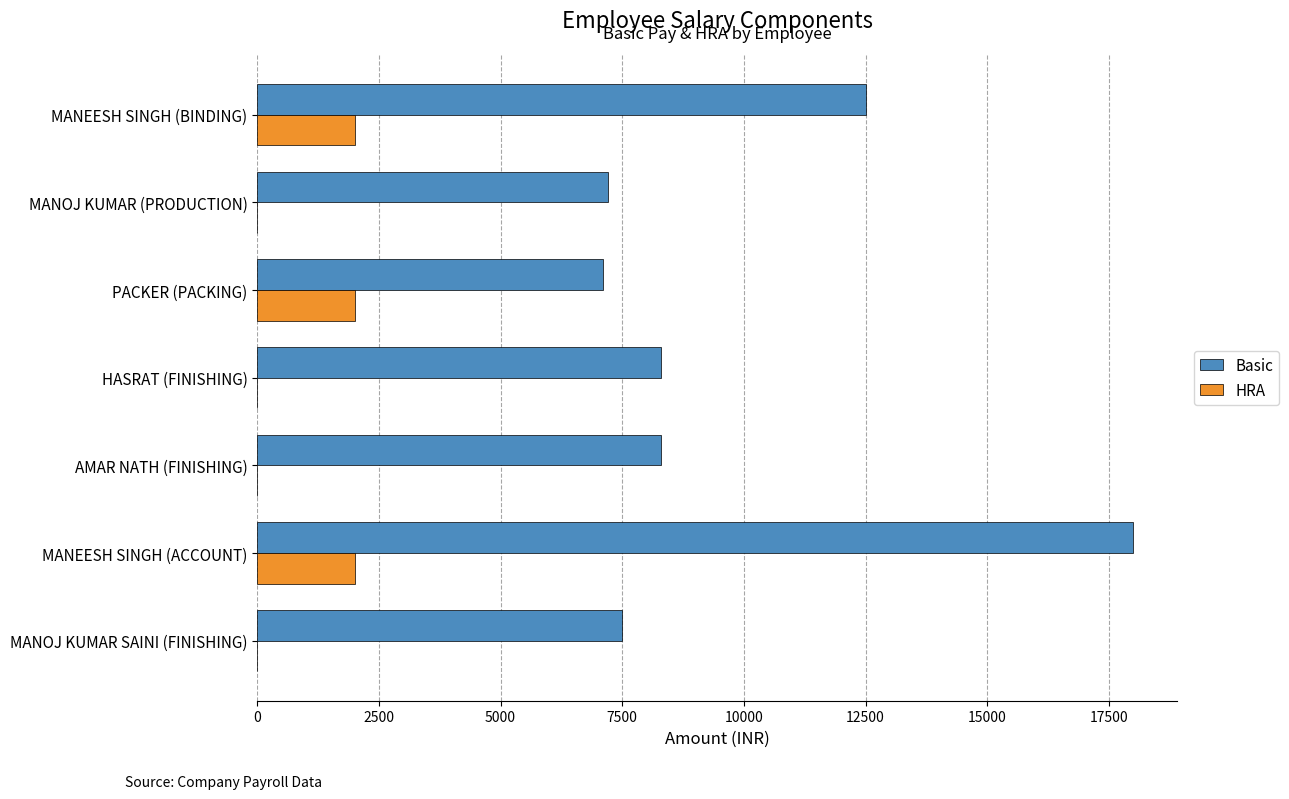

At which label does Basic reach its peak?

MANEESH SINGH (ACCOUNT)